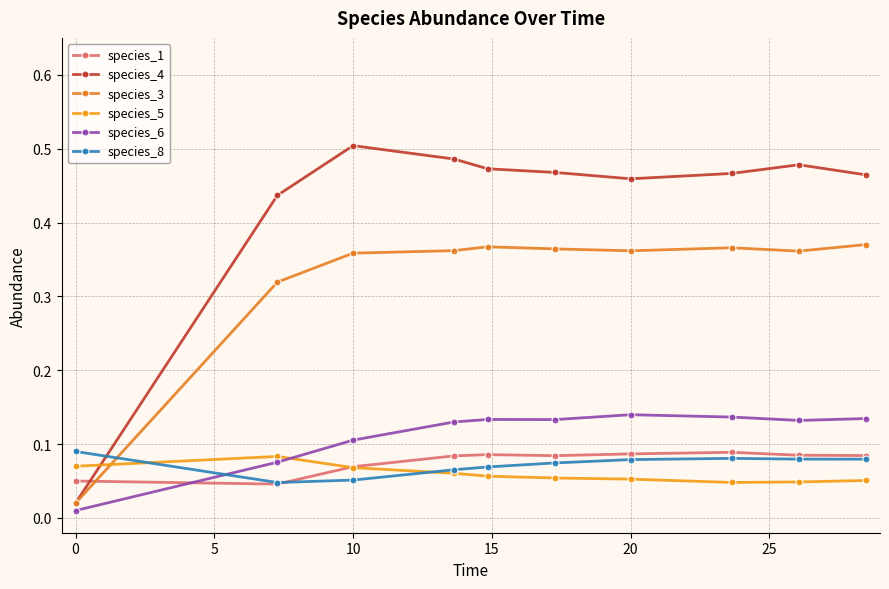

Does the chart display data point markers on the line(s)?

Yes